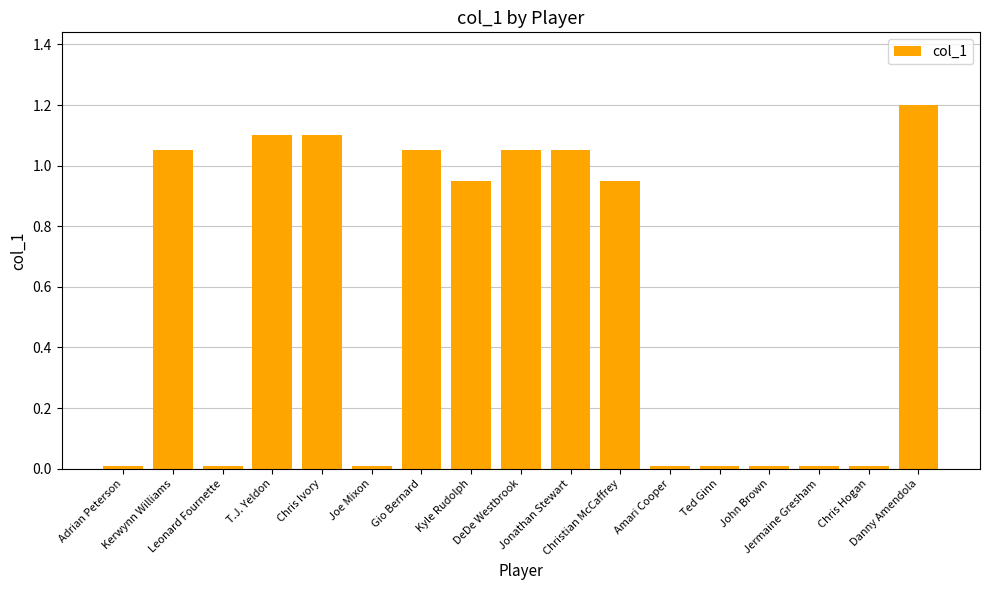

What is the average value?

0.6